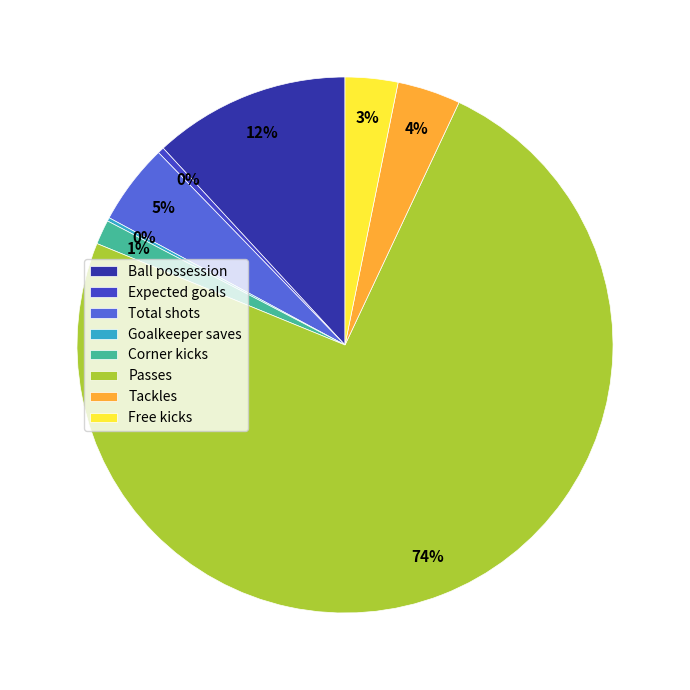

To the nearest percent, what is the average slice percentage?

12%